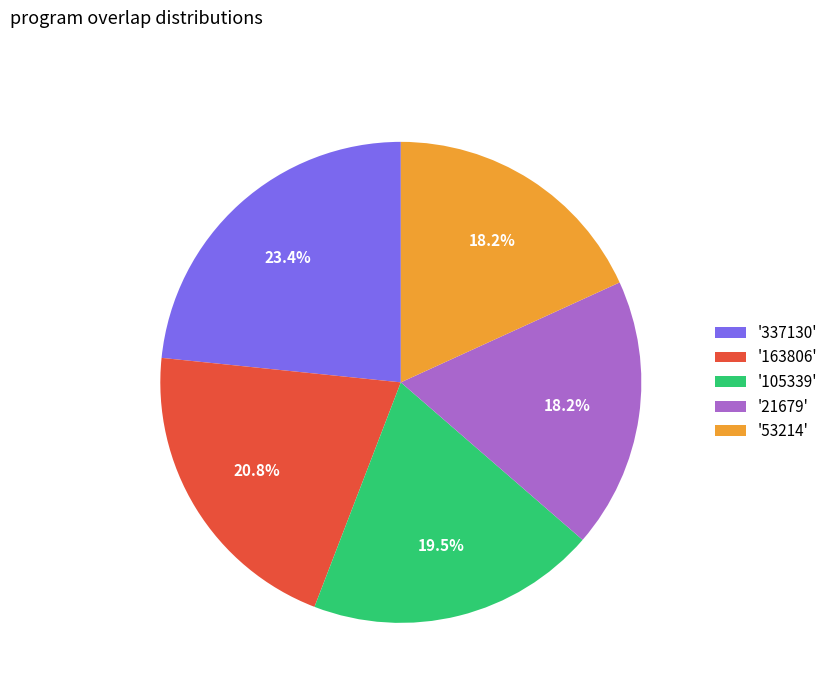

Which slice is the largest?

'337130'